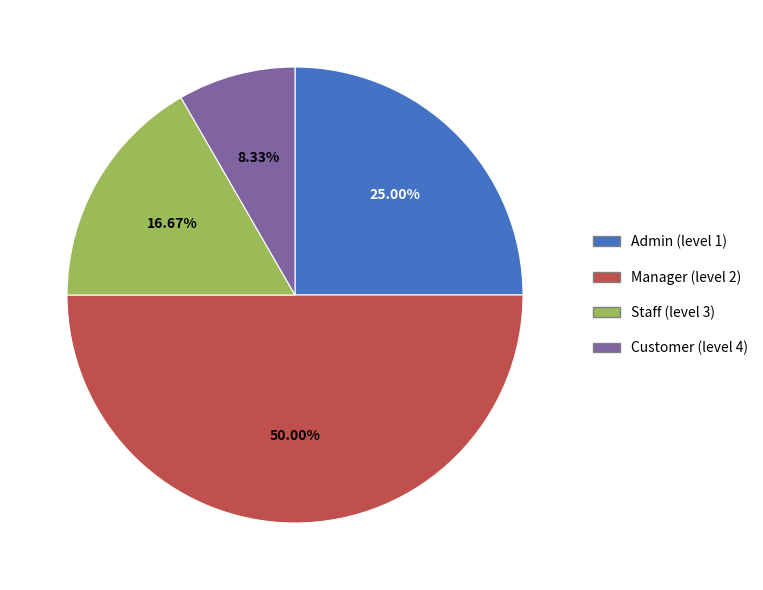

To the nearest percent, what portion does Manager (level 2) represent?

50%